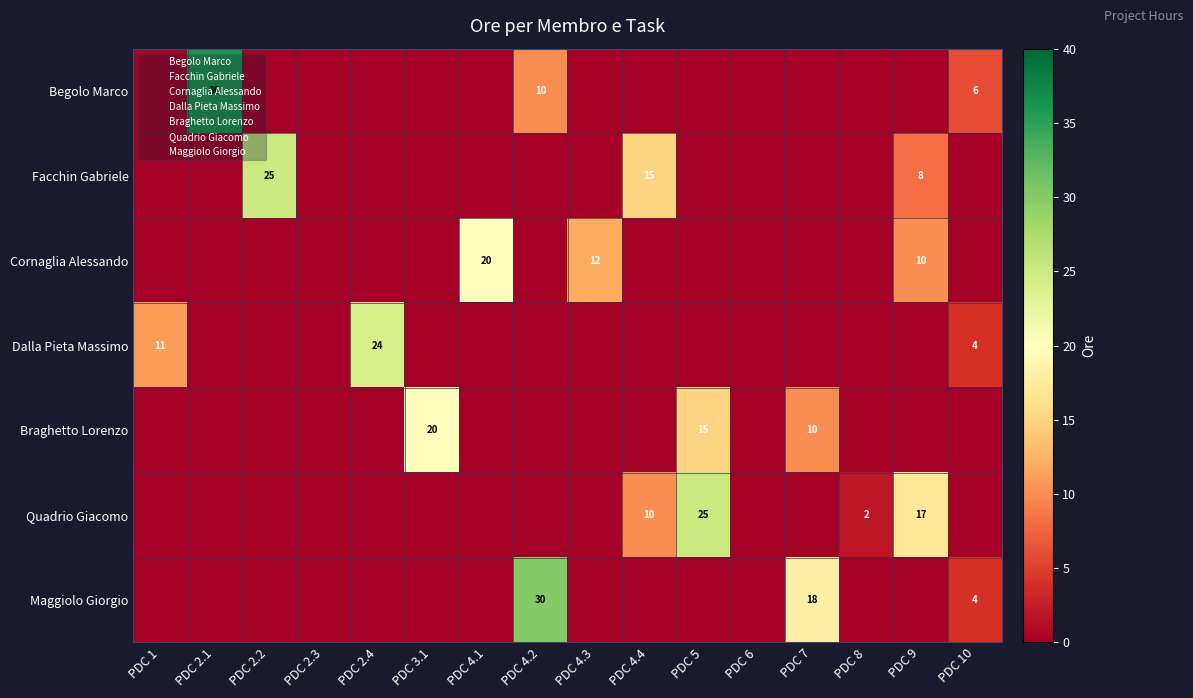

At which label is Braghetto Lorenzo closest to 10?

PDC 7